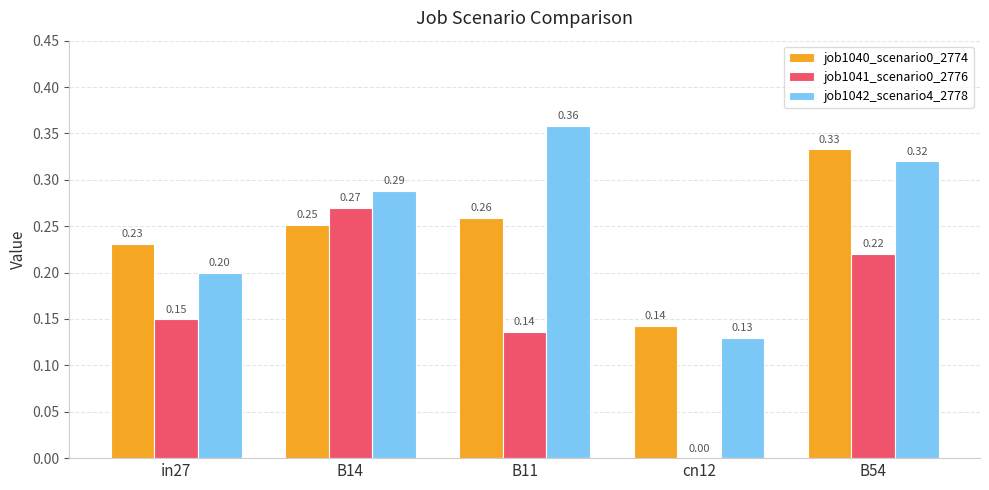

What is the average value of the job1041_scenario0_2776 series?

0.2